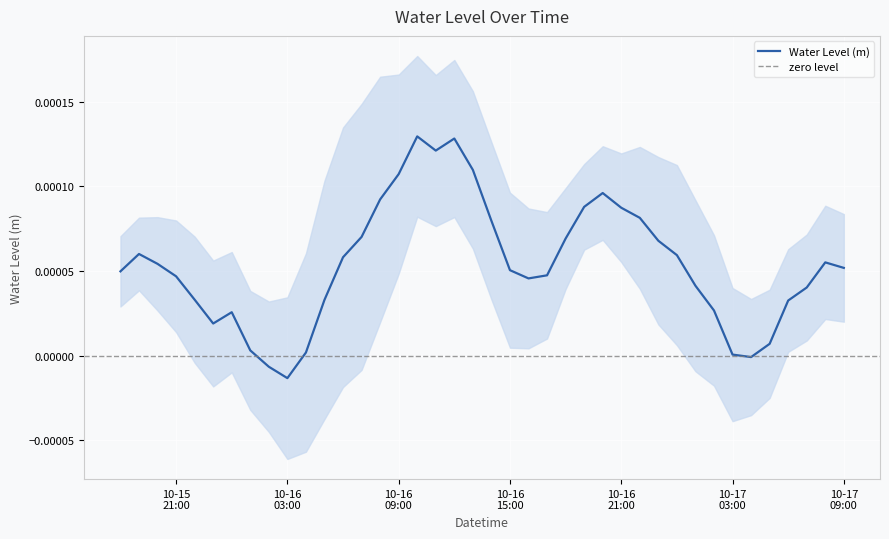

The value at 2024-10-16 08:00:00 is 0.0. True or false?

False